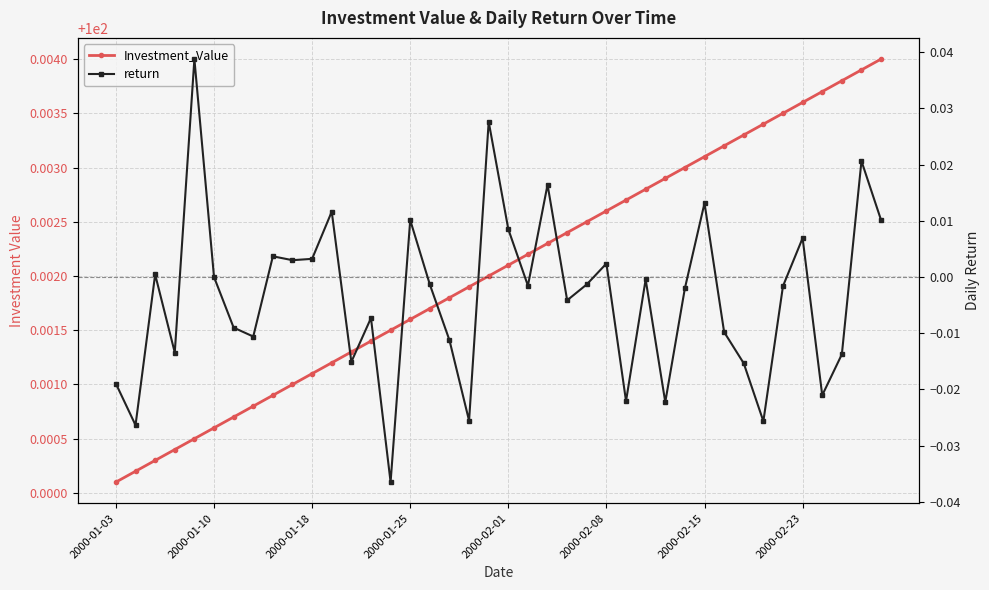

The value of return at 13 is -0.0. True or false?

False